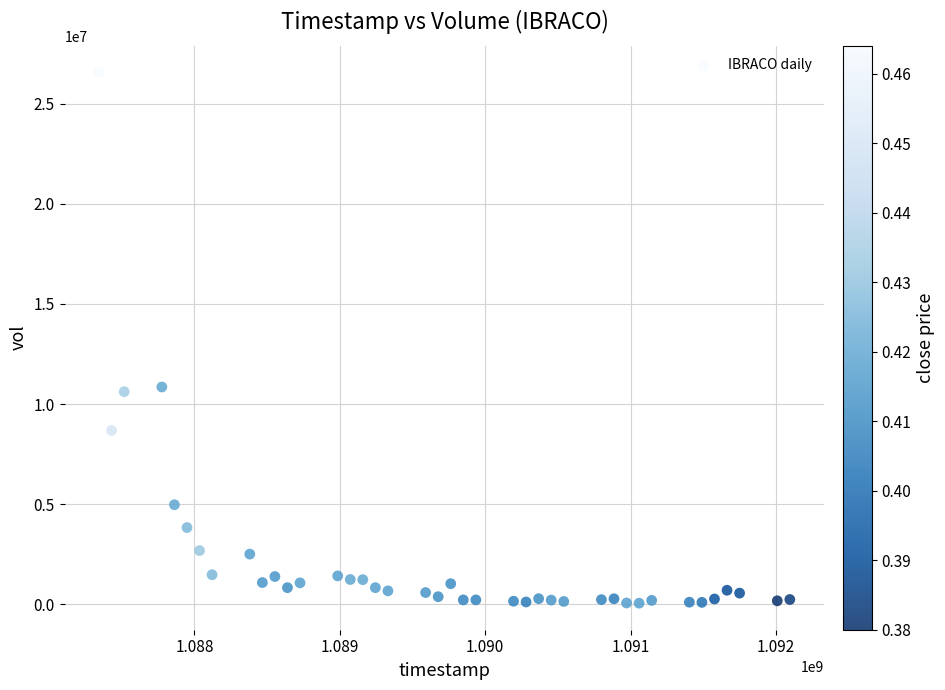

What is the range of X values (max minus min)?

4752000